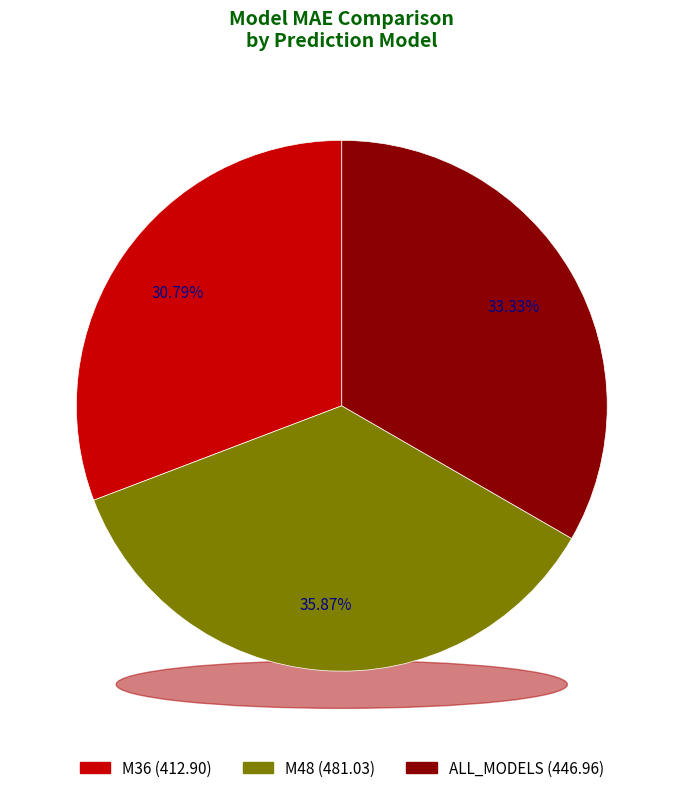

Is it true that M36 is 42% of the pie?

False